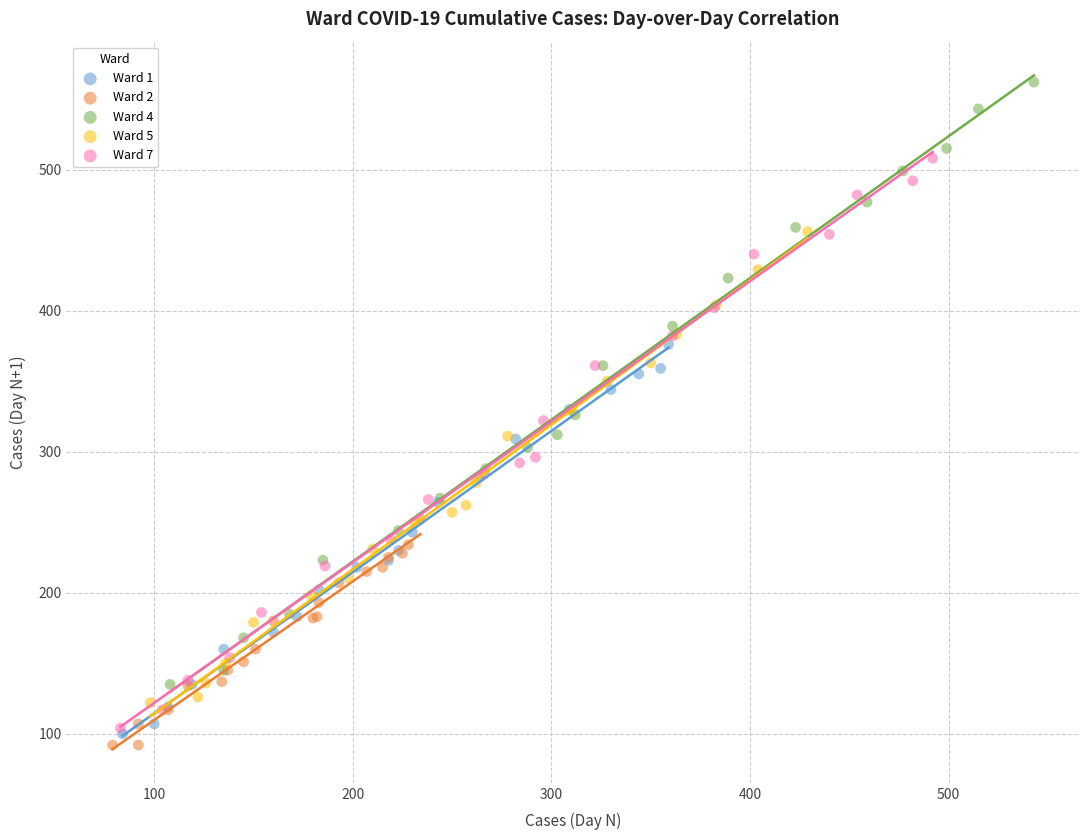

Which series reaches the maximum Y coordinate?

Ward 4